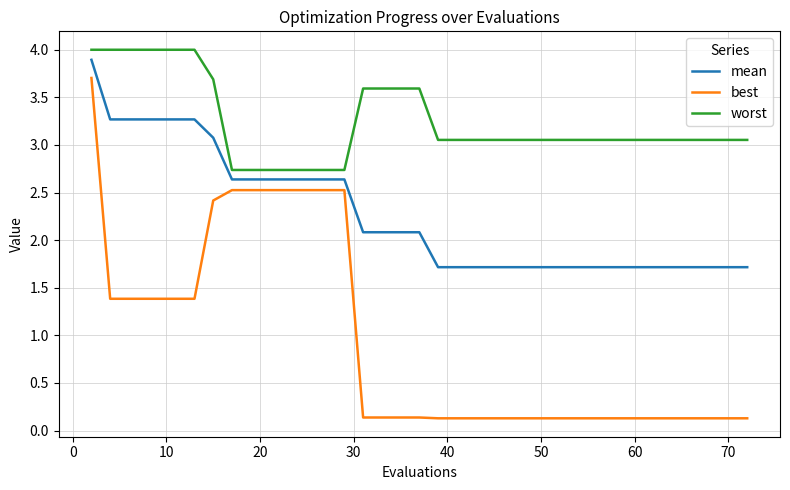

What is the greatest value displayed?

4.0